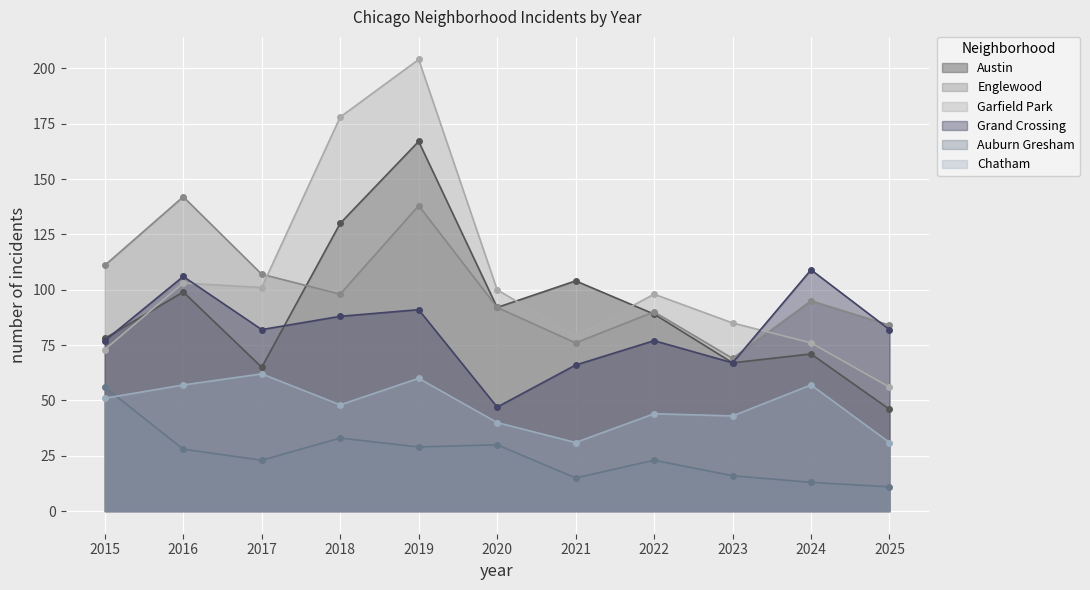

What is the average value of the Auburn Gresham series?

25